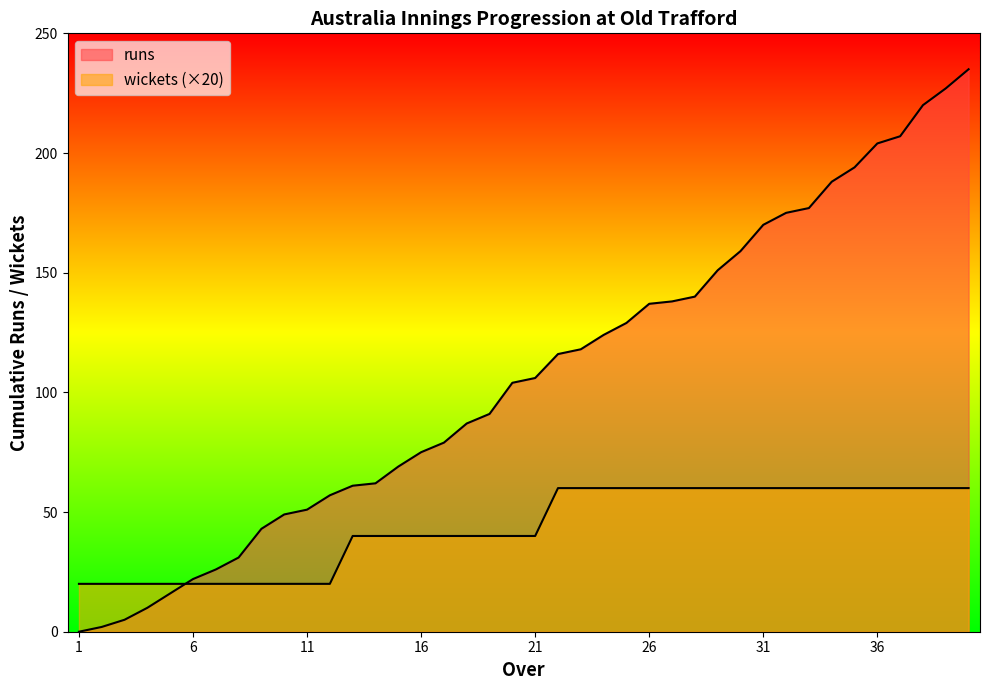

Reading right to left, list all the values displayed in this chart.

runs: 235	227	220	207	204	194	188	177	175	170	159	151	140	138	137	129	124	118	116	106	104	91	87	79	75	69	62	61	57	51	49	43	31	26	22	16	10	5	2	0
wickets: 60	60	60	60	60	60	60	60	60	60	60	60	60	60	60	60	60	60	60	40	40	40	40	40	40	40	40	40	20	20	20	20	20	20	20	20	20	20	20	20